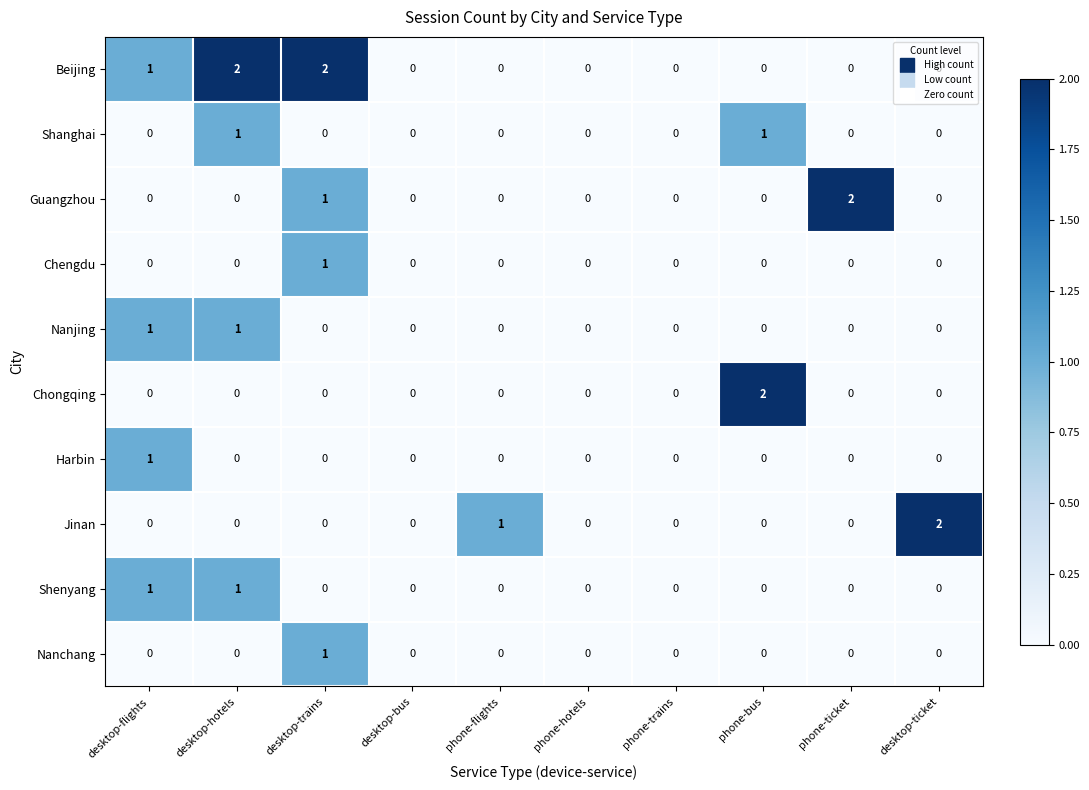

What is the total value across all series at desktop-hotels?

5